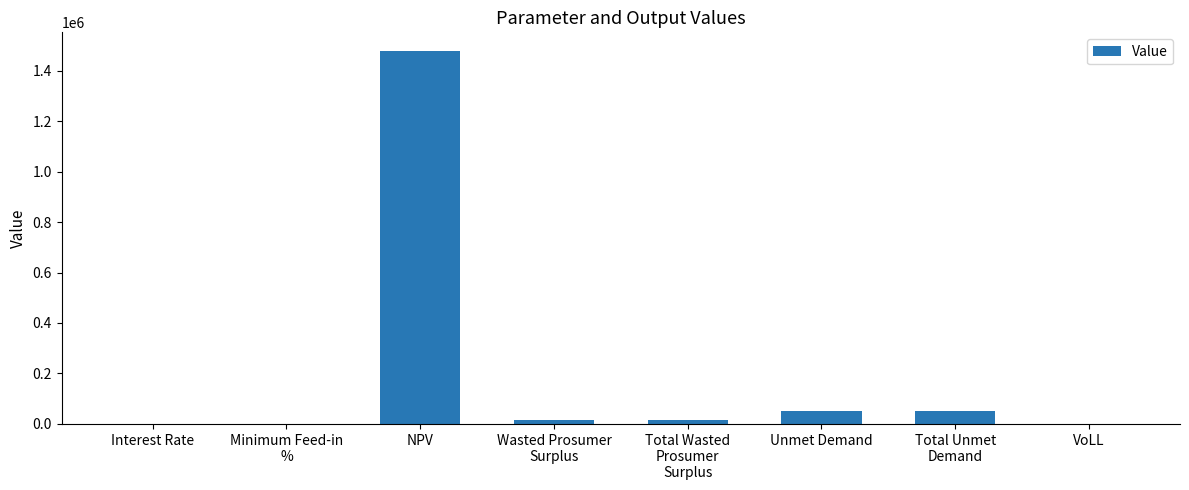

Which category has the highest value across all series?

NPV